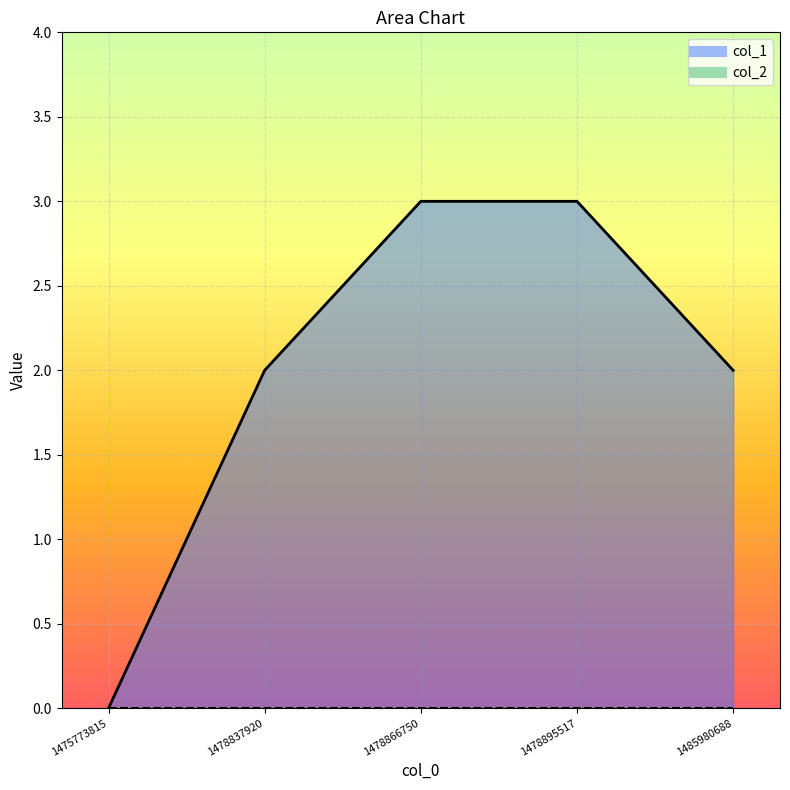

At which label is the value closest to 1?

1475773815